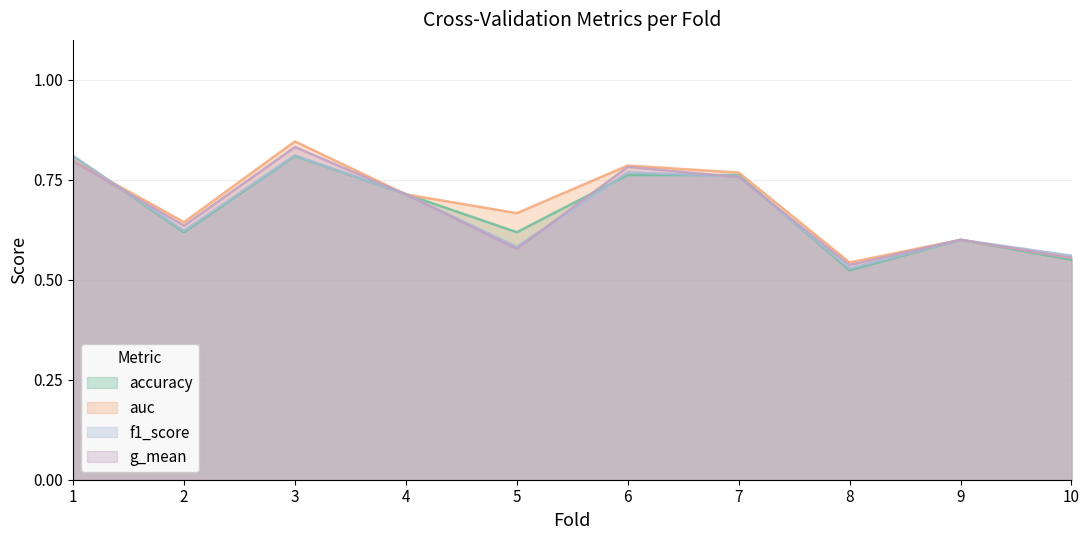

Count the number of categories in the chart.

10